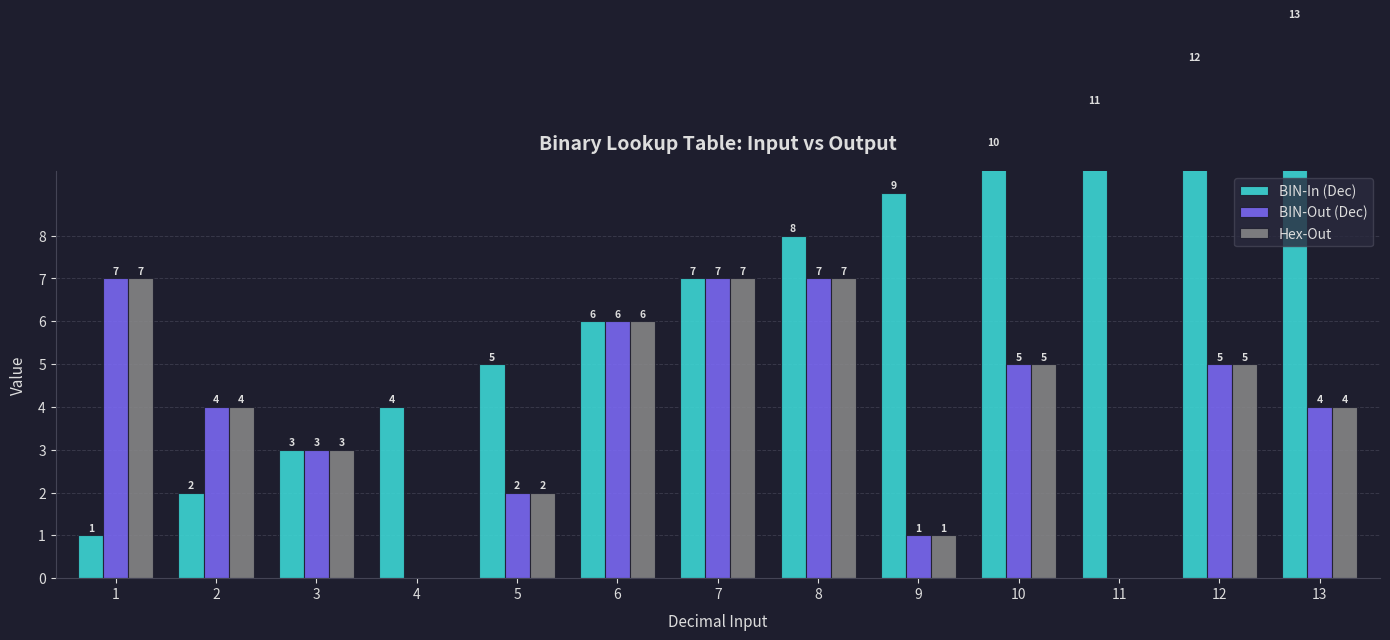

How many positive values does the BIN-Out (Dec) series have?

11